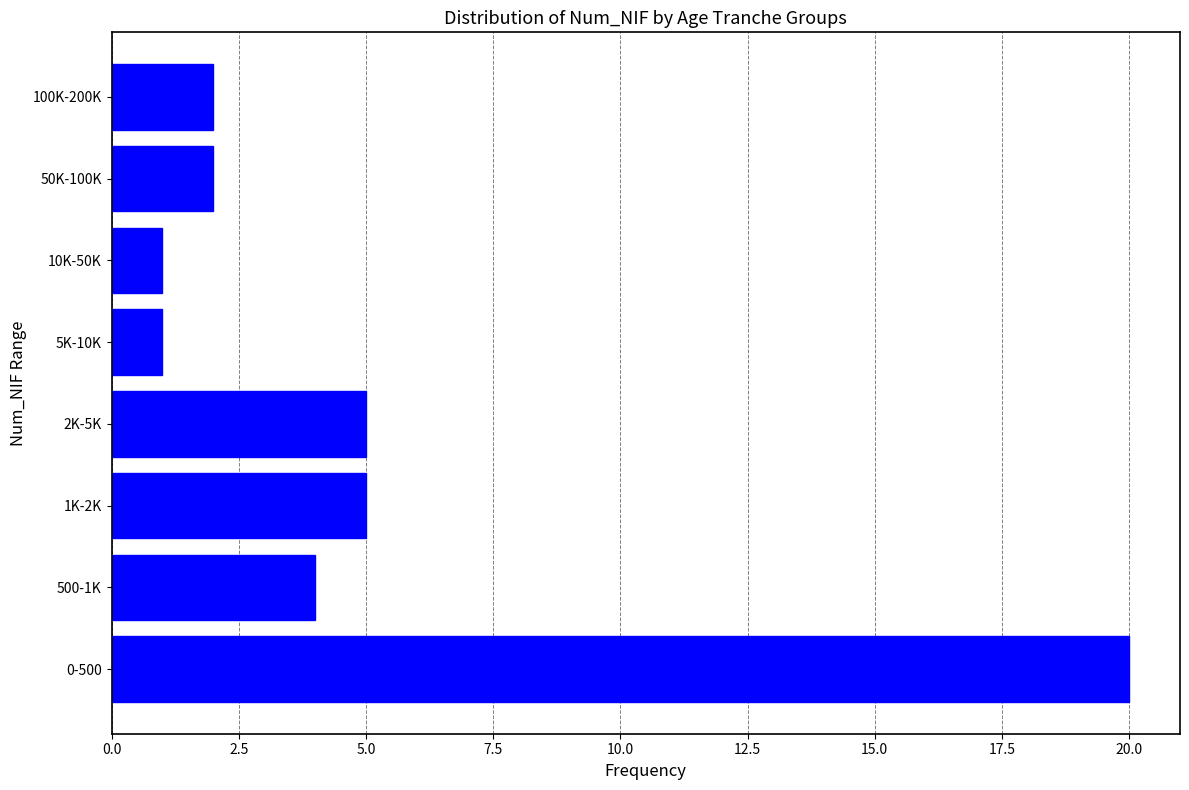

Reading top to bottom, extract all data points from this chart.

2	2	1	1	5	5	4	20